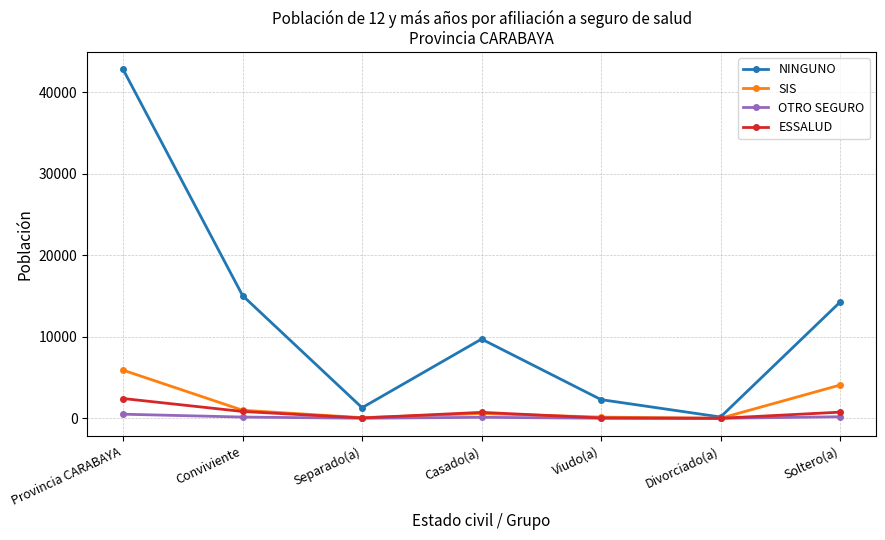

Where does the SIS series first go above 591?

Provincia CARABAYA